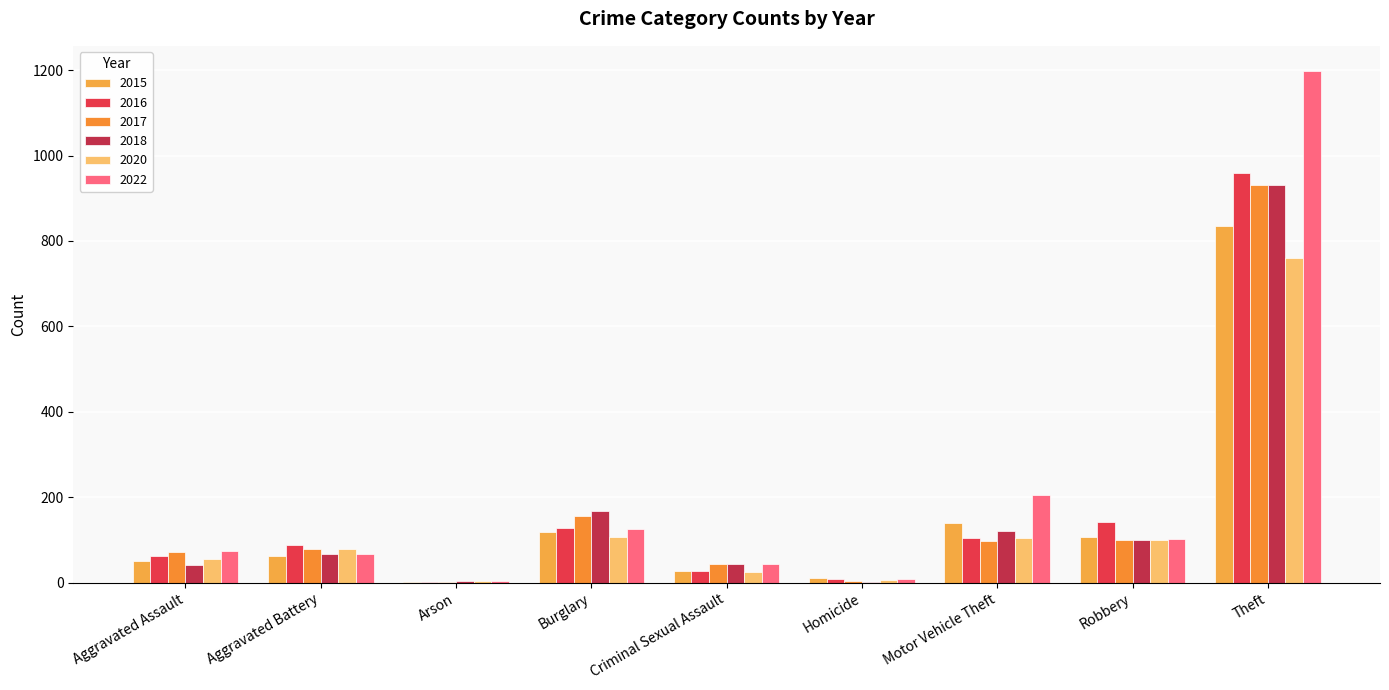

At which category is the sum across all series the highest?

Theft